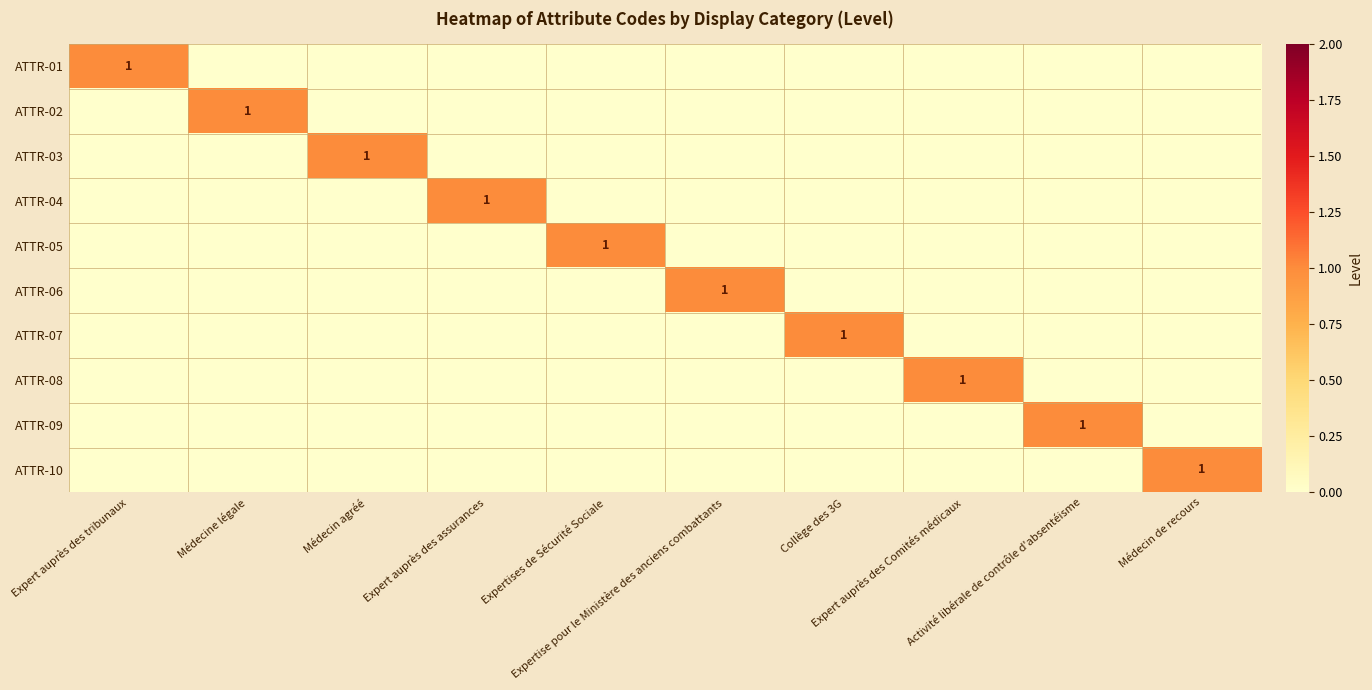

Is the value of ATTR-01 at Médecin de recours greater than the value of ATTR-08 at Médecin de recours?

No